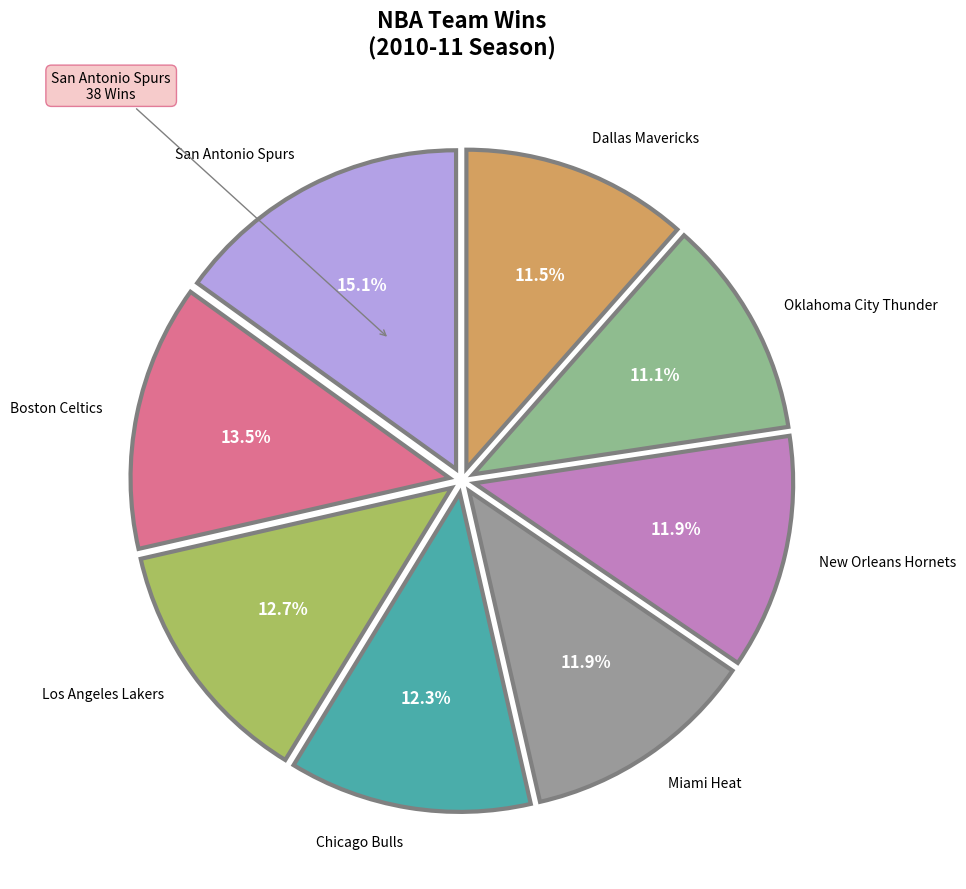

What is the largest slice in the pie chart?

San Antonio Spurs